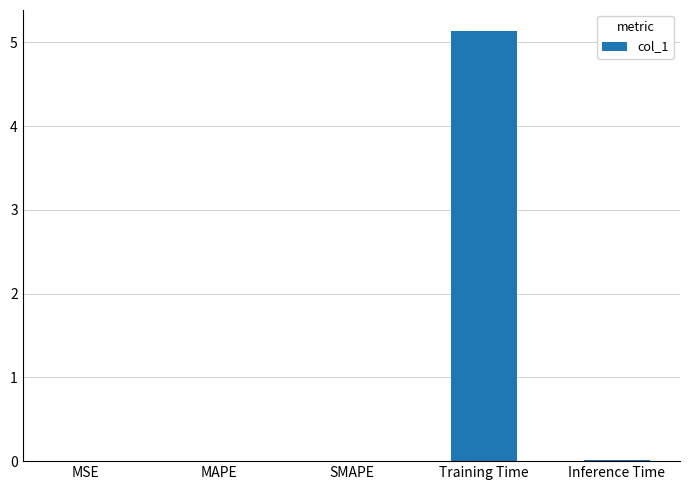

What is the greatest value displayed?

5.1